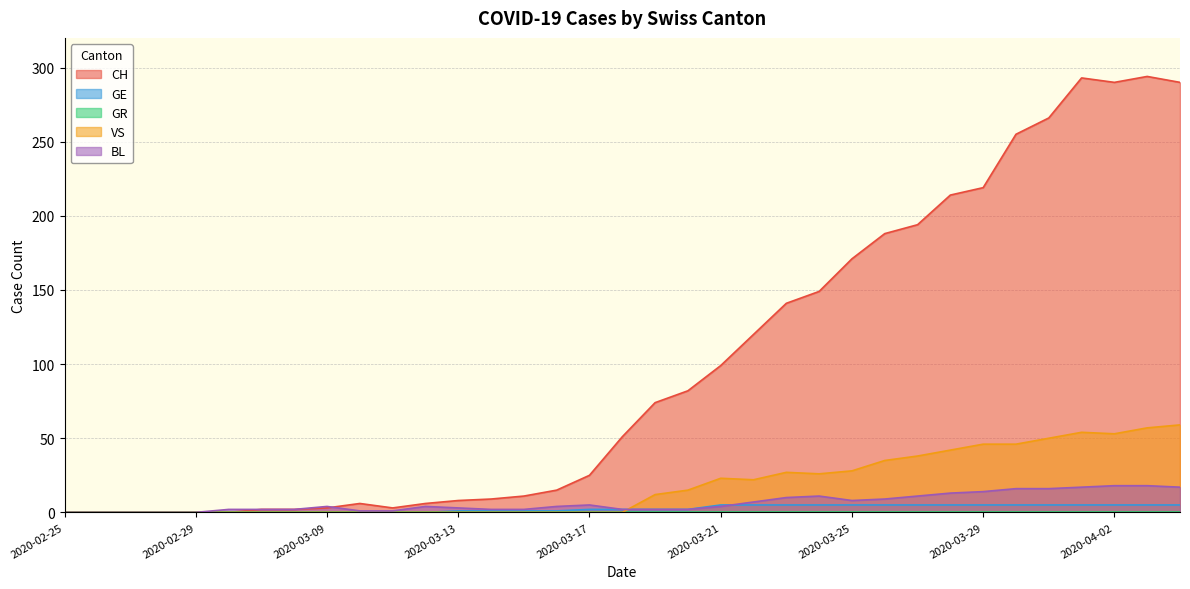

Where is the first local maximum for BL?

2020-03-09